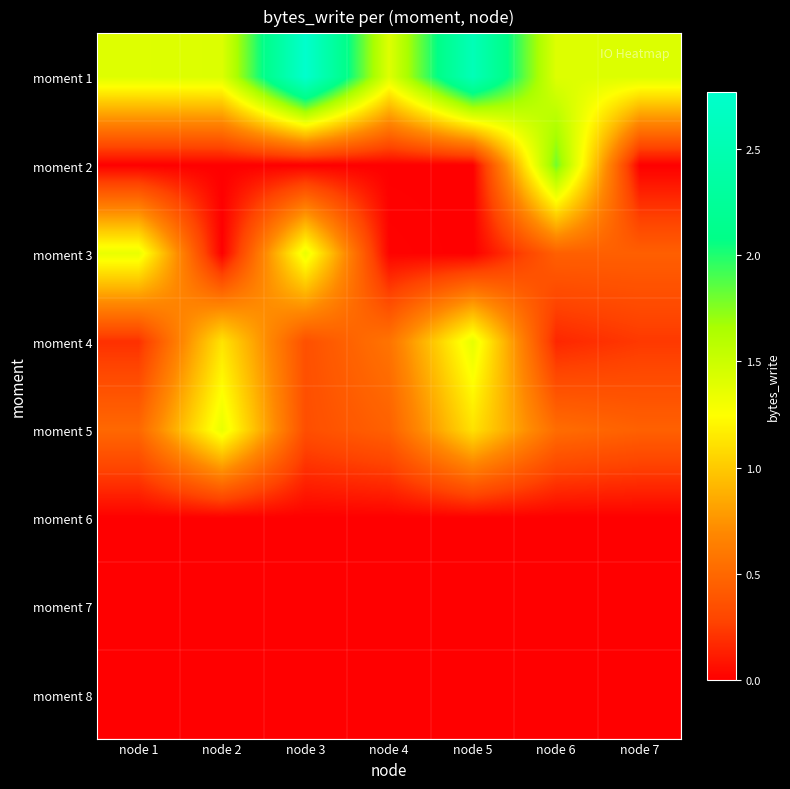

Rank the series at node 7 from lowest to highest value.

moment 6, moment 7, moment 8, moment 2, moment 4, moment 3, moment 5, moment 1